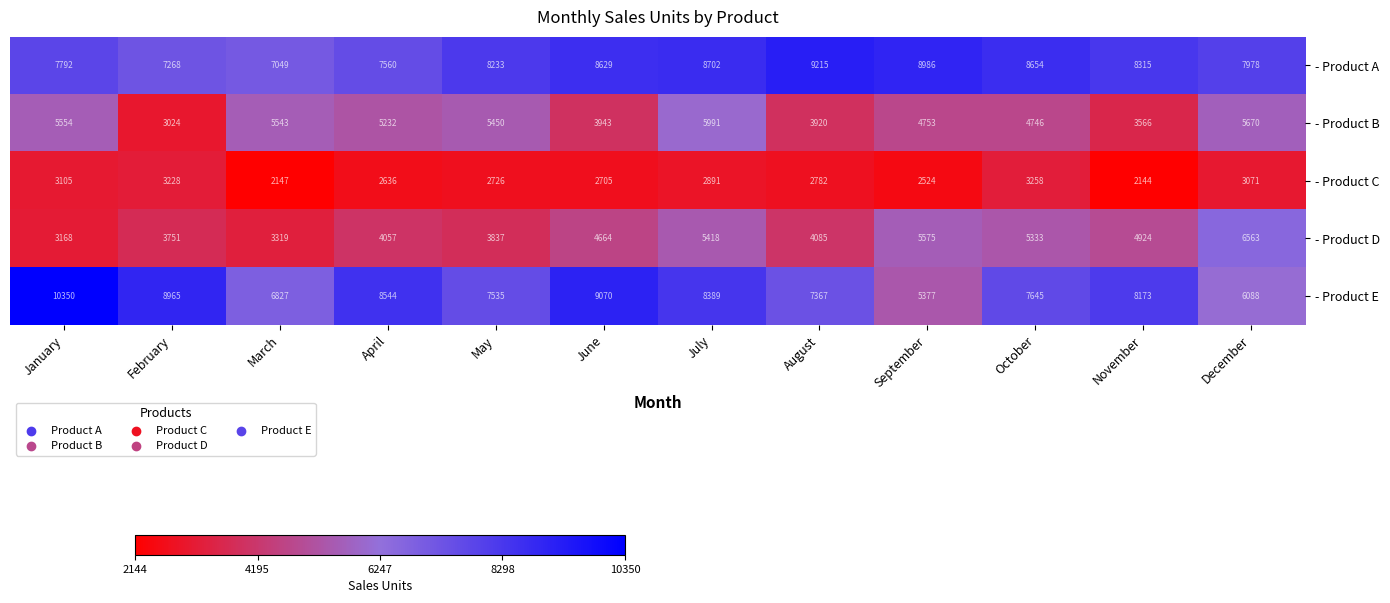

Which series has the largest range (max minus min)?

- Product E